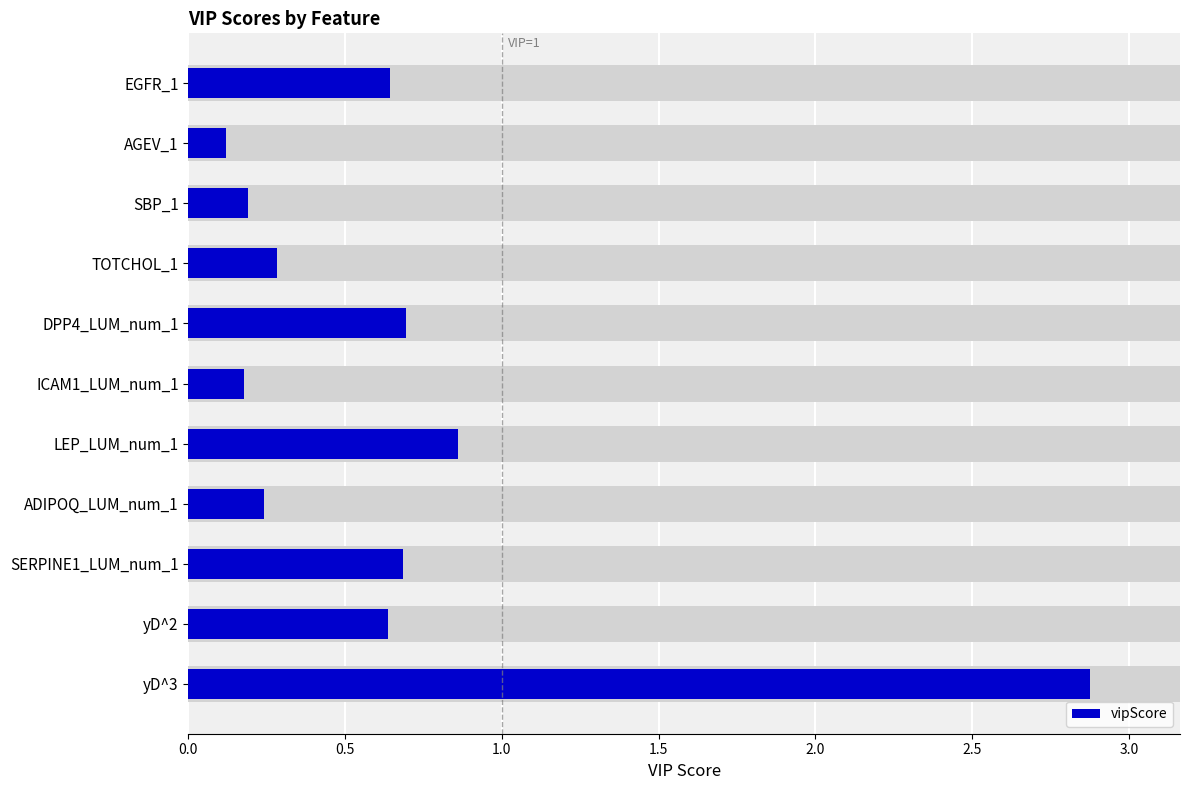

Reading right to left, transcribe all the data shown in this chart.

2.9	0.6	0.7	0.2	0.9	0.2	0.7	0.3	0.2	0.1	0.6